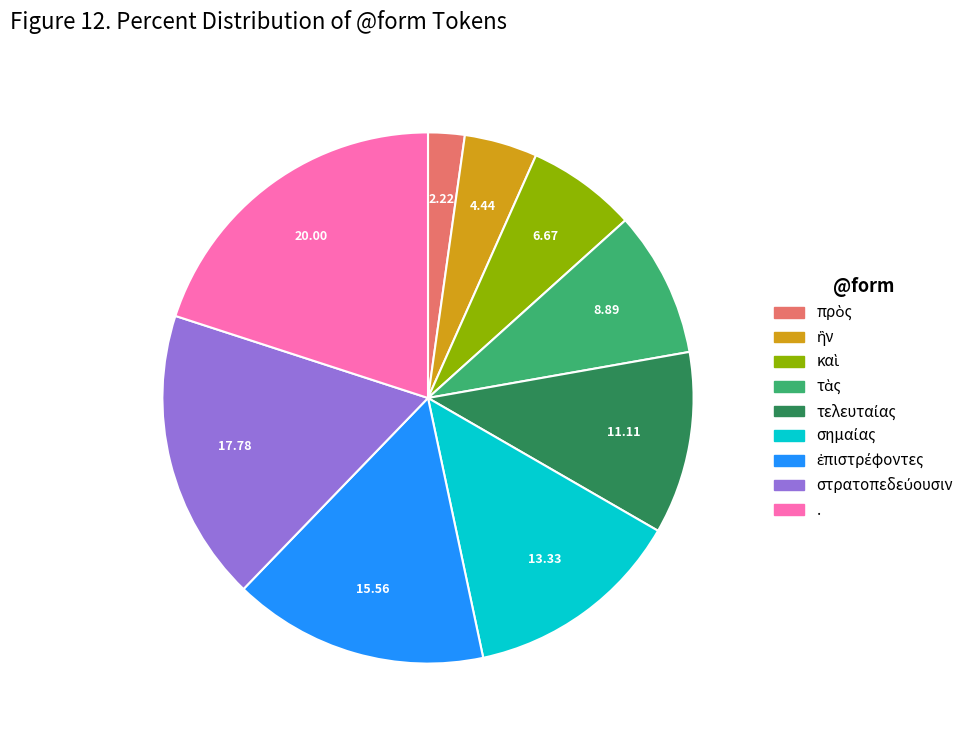

Is there any slice that represents more than half of the pie?

No